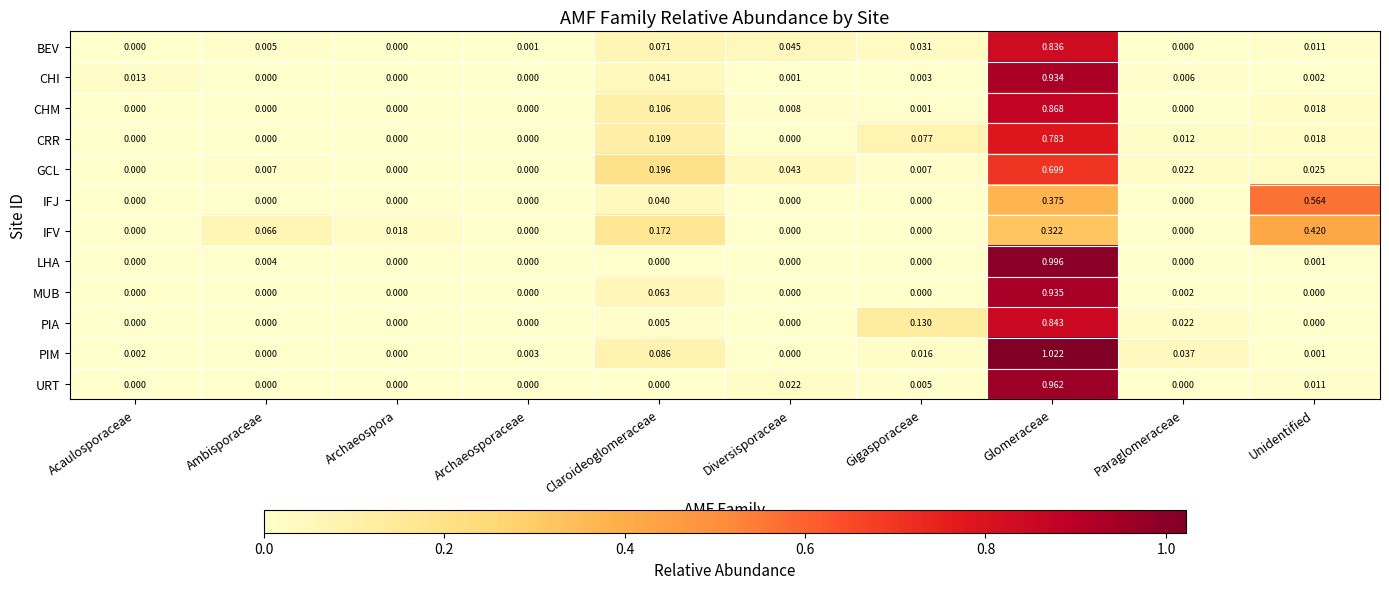

At Glomeraceae, list the series in order from smallest to largest.

IFV, IFJ, GCL, CRR, BEV, PIA, CHM, CHI, MUB, URT, LHA, PIM